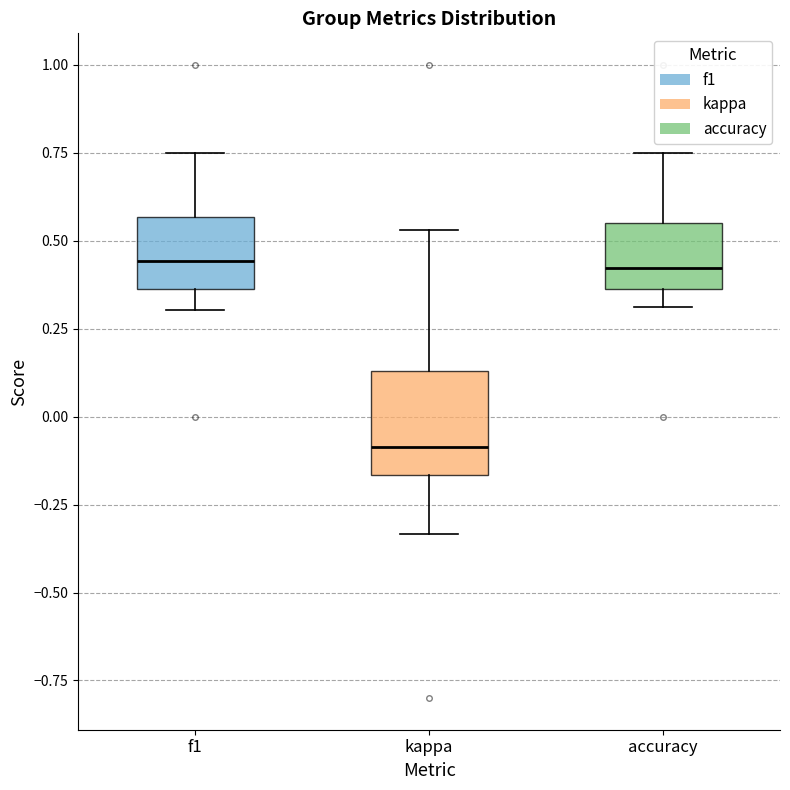

Reading left to right, transcribe this box plot: for each box, give where its median line is, the range the box spans, and where its two whiskers end, as read against the y-axis. The values are not printed on the chart, so give them approximately, as read against the axis.

f1: median 0.45, box 0.35 to 0.55, whiskers 0.30 to 0.75
kappa: median -0.10, box -0.15 to 0.15, whiskers -0.35 to 0.55
accuracy: median 0.40, box 0.35 to 0.55, whiskers 0.30 to 0.75